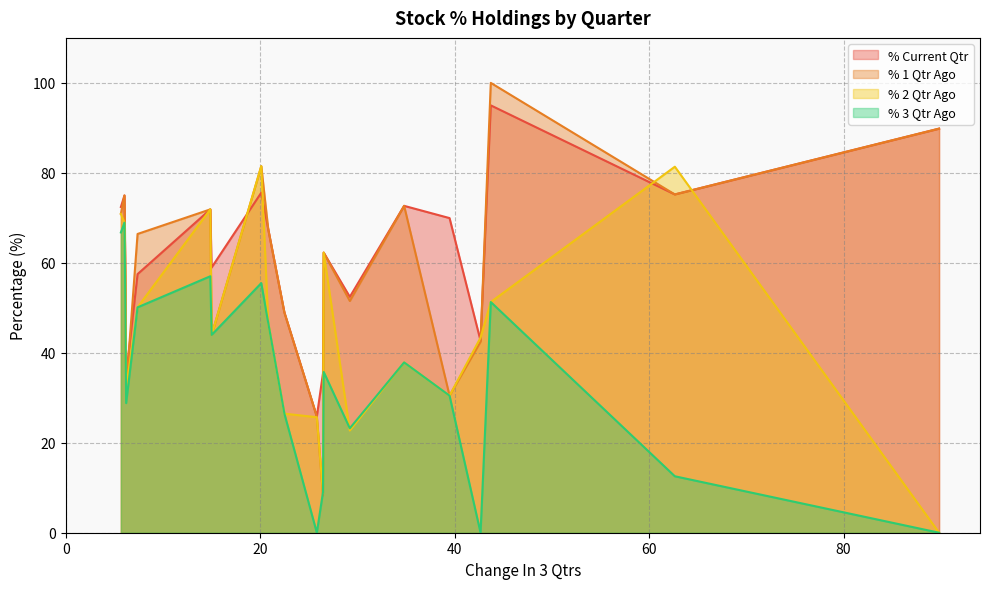

True or false: % 2 Qtr Ago and % Current Qtr intersect in this chart.

True